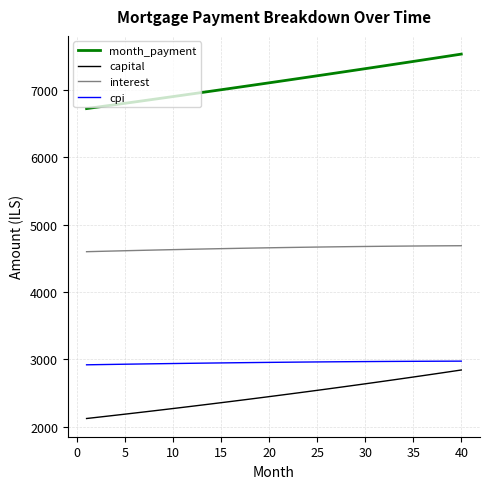

What is the maximum value shown in the chart?

7527.5